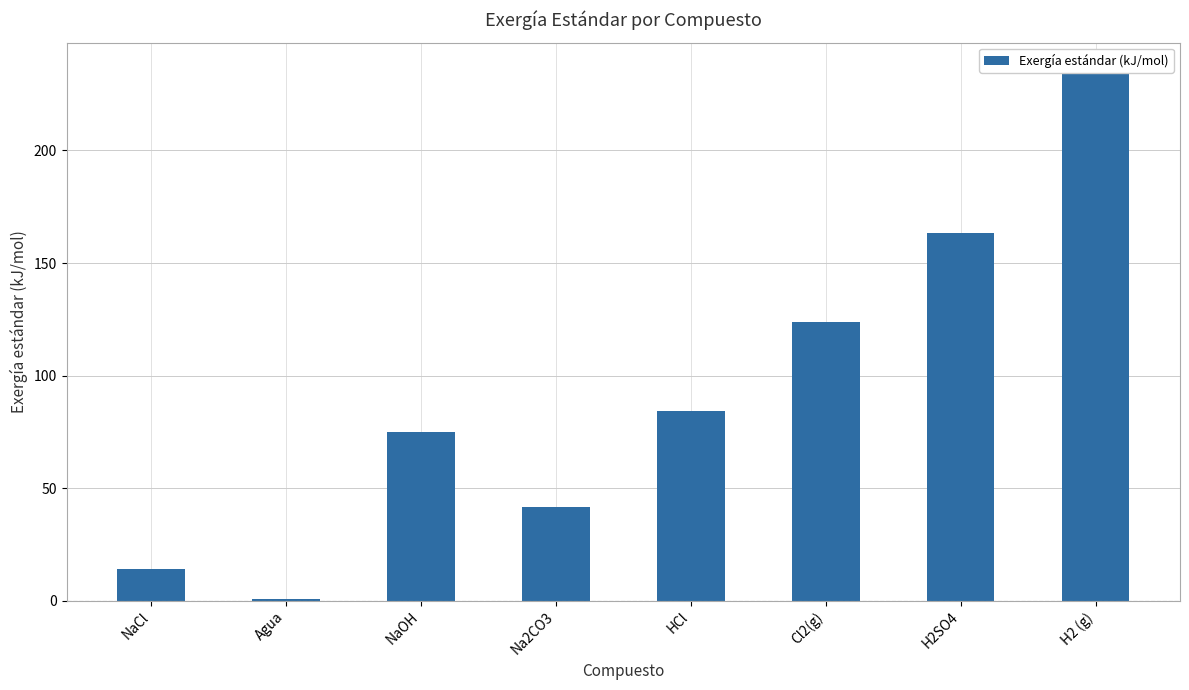

At which category does the chart reach its minimum across all series?

Agua